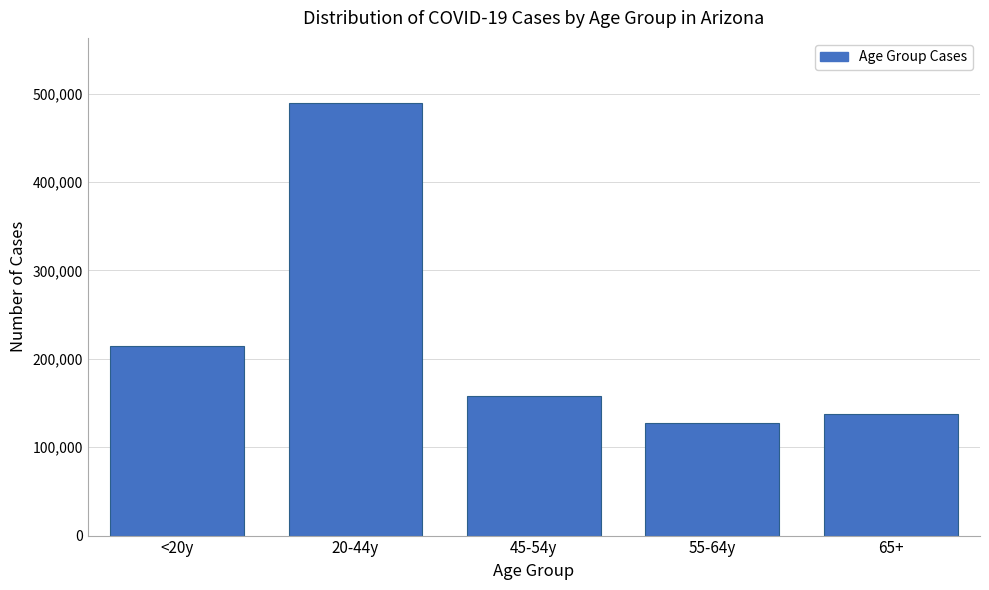

Reading left to right, list all the values displayed in this chart.

<20y=214112	20-44y=489772	45-54y=157926	55-64y=127685	65+=137596